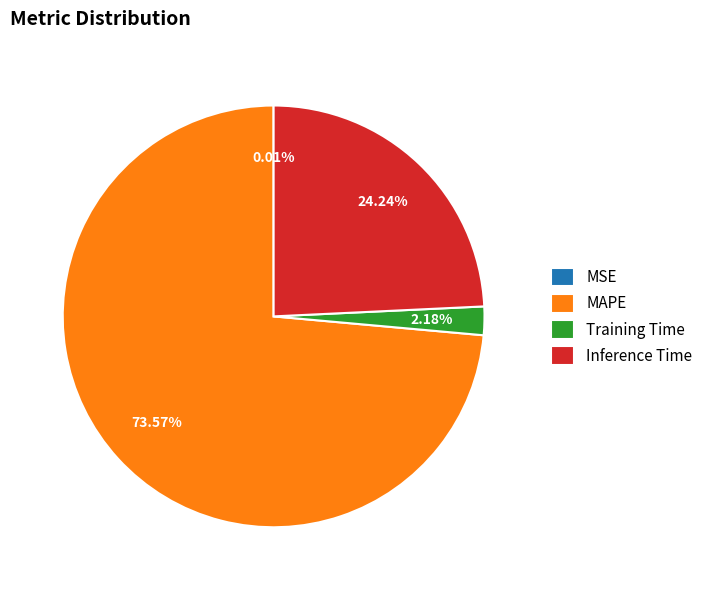

Between MAPE and Inference Time, which is larger?

MAPE